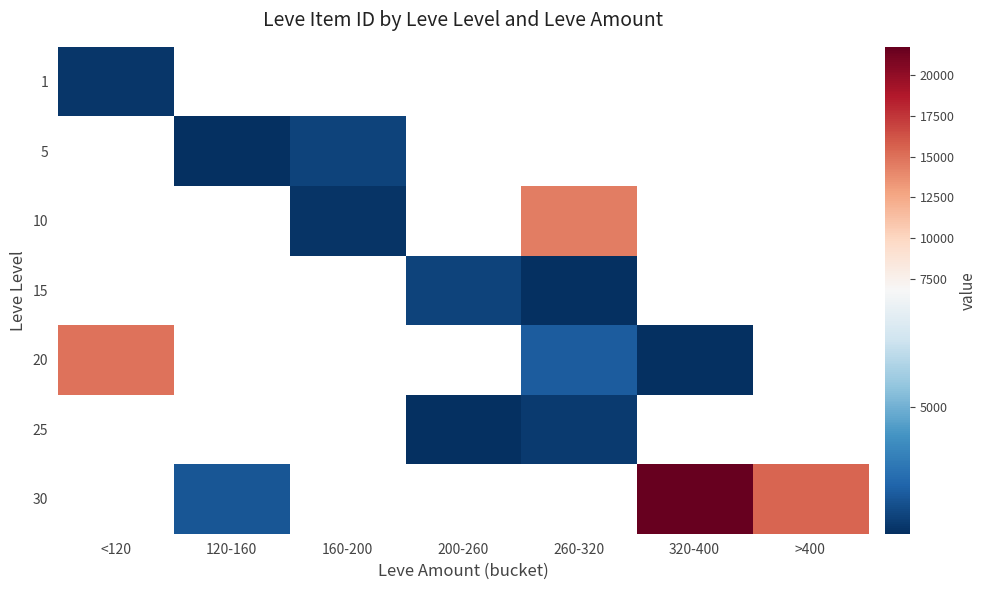

Is the value of 30 at >400 greater than the value of 1 at <120?

Yes